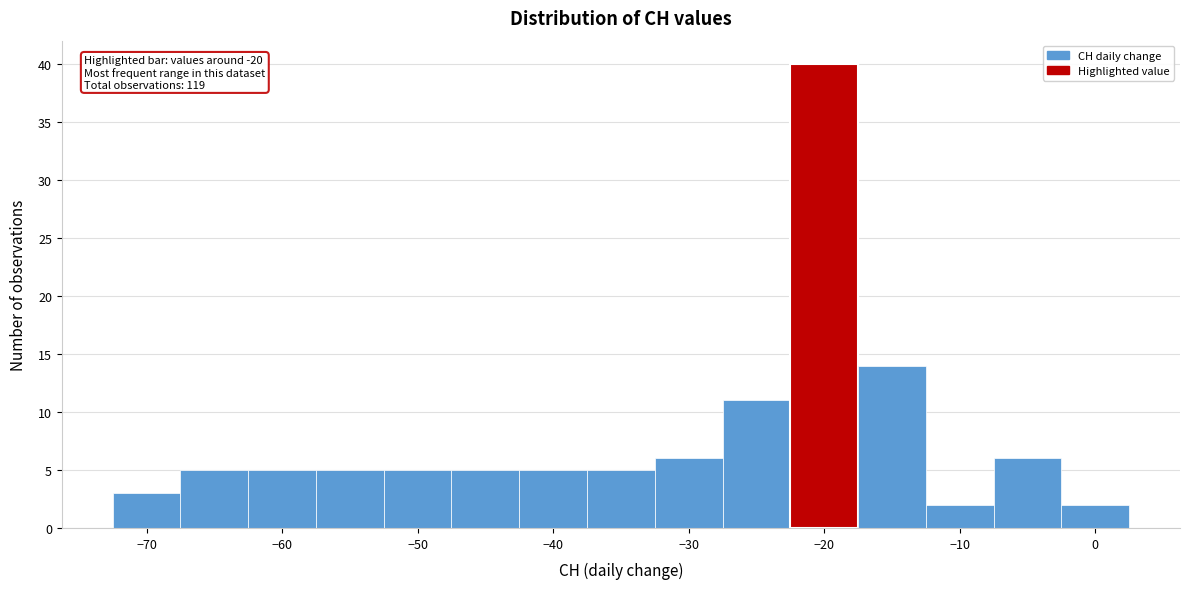

Over which range of the x-axis is the bar tallest?

-22.5 to -17.5